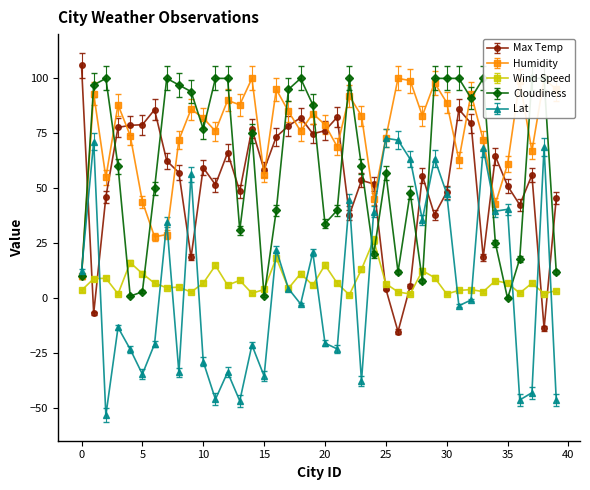

What is the maximum value for Lat?

72.8